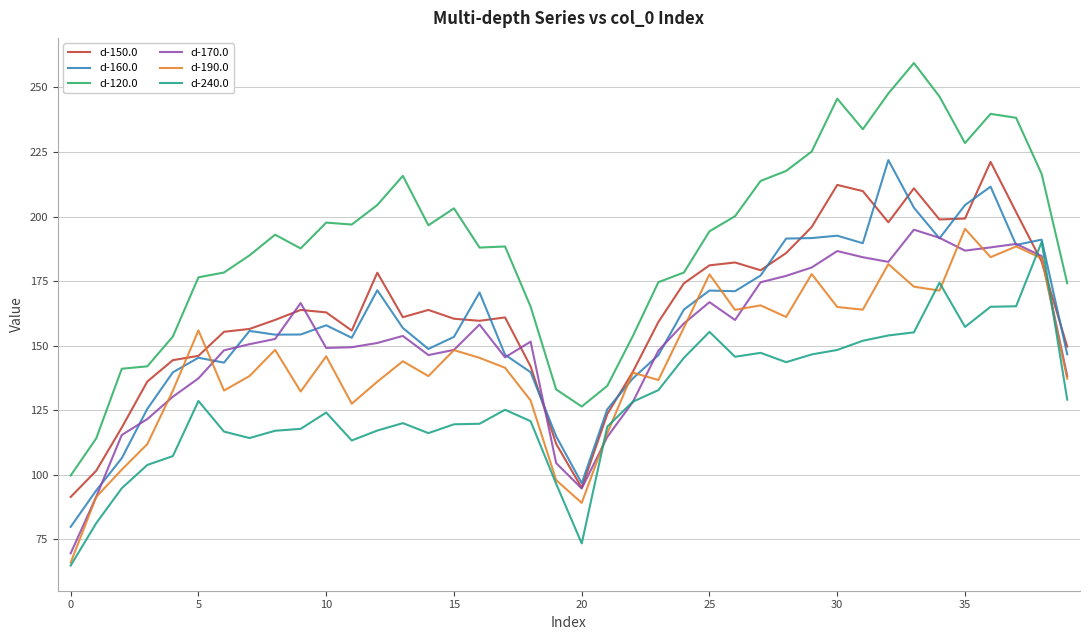

What is the lowest value of the d-190.0 series?

66.0